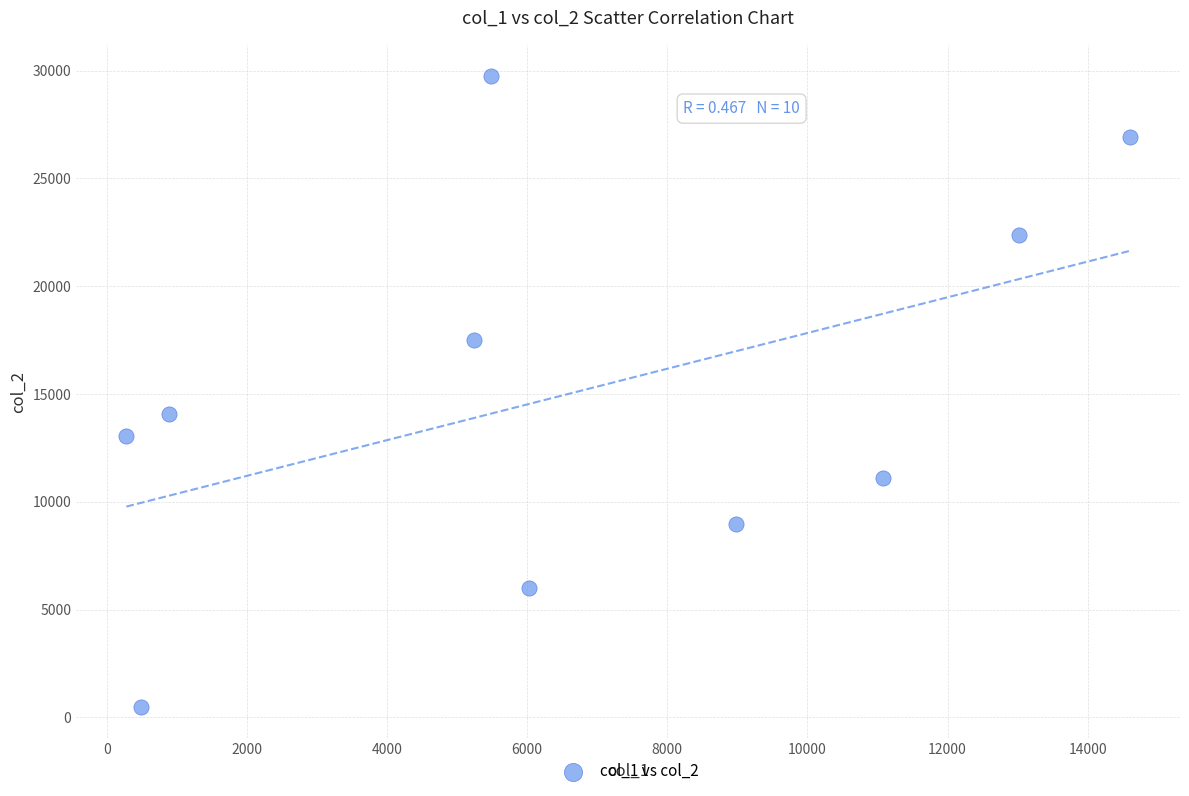

What Y value in the scatter plot is closest to 15122?

14070